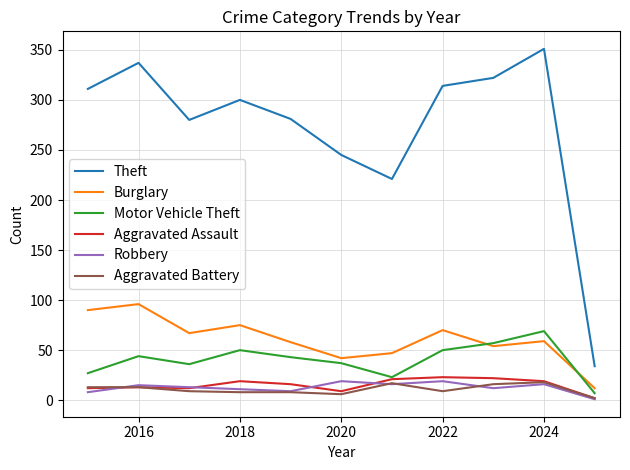

What is the difference between the second highest and minimum values in the Theft series?

303